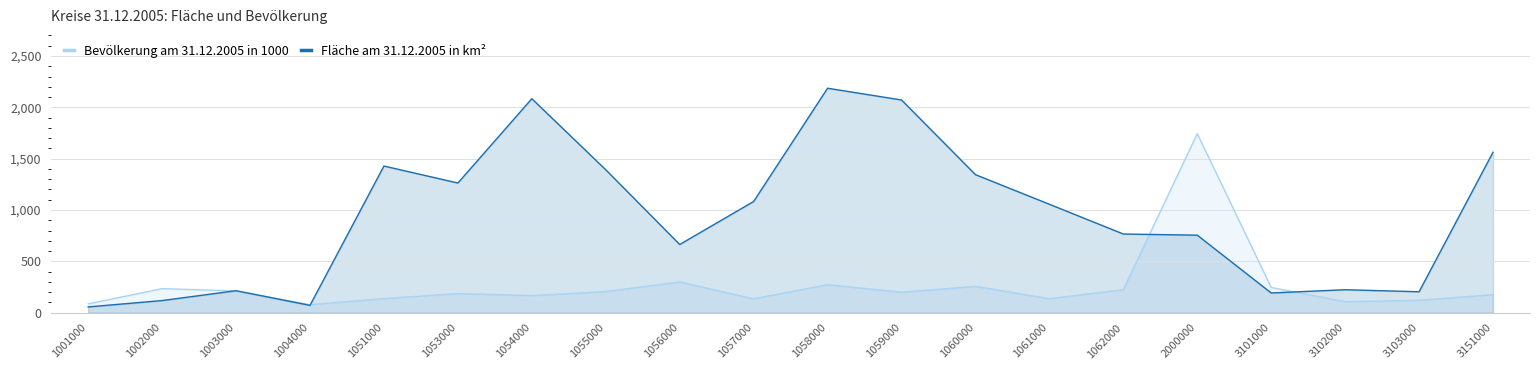

Which series has the widest spread of values?

Fläche am 31.12.2005 in km²